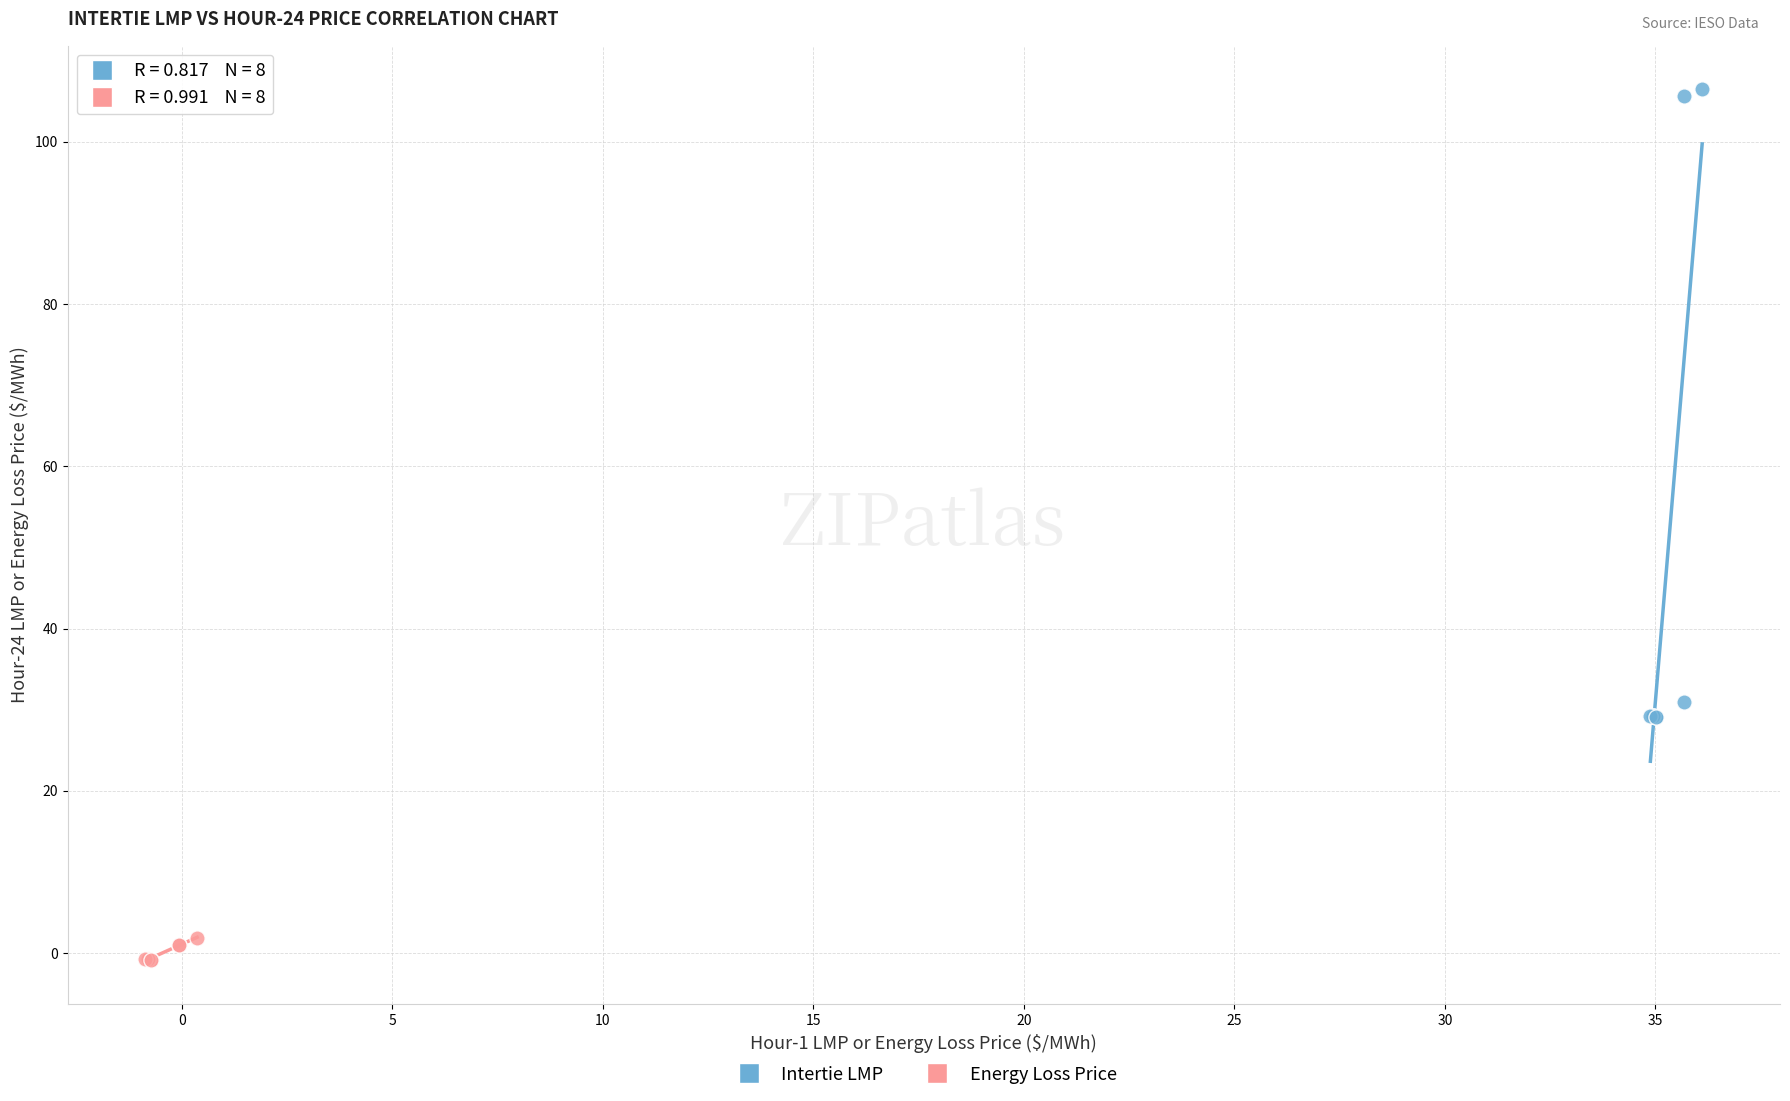

Which series contains the lowest Y value?

Energy Loss Price